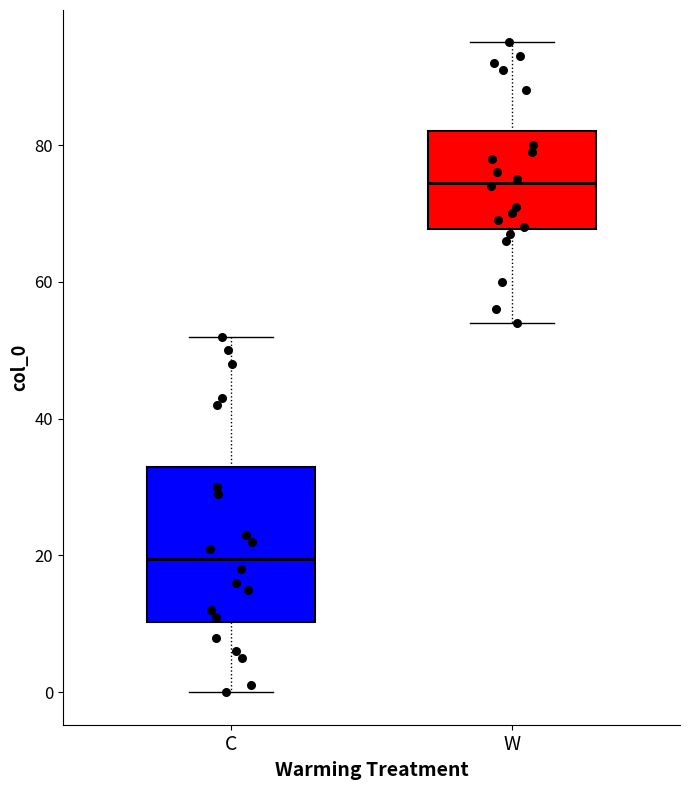

Reading left to right, transcribe this box plot: for each box, give where its median line is, the range the box spans, and where its two whiskers end, as read against the y-axis. The values are not printed on the chart, so give them approximately, as read against the axis.

C: median 20, box 10 to 34, whiskers 0 to 52
W: median 74, box 68 to 82, whiskers 54 to 96